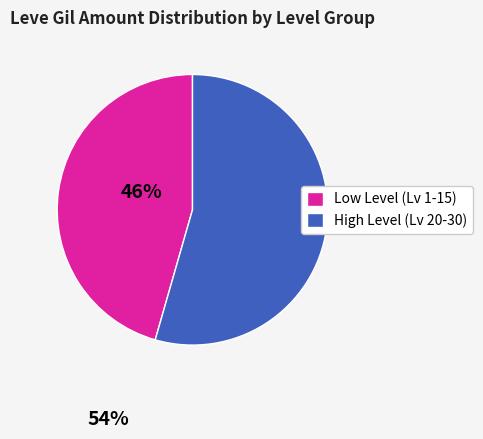

Combined, do High Level (Lv 20-30) and Low Level (Lv 1-15) account for over 50%?

Yes